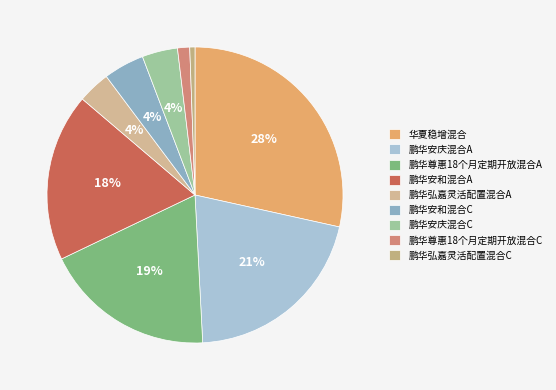

Is the sum of 华夏稳增混合 and 鹏华安庆混合C greater than half?

No